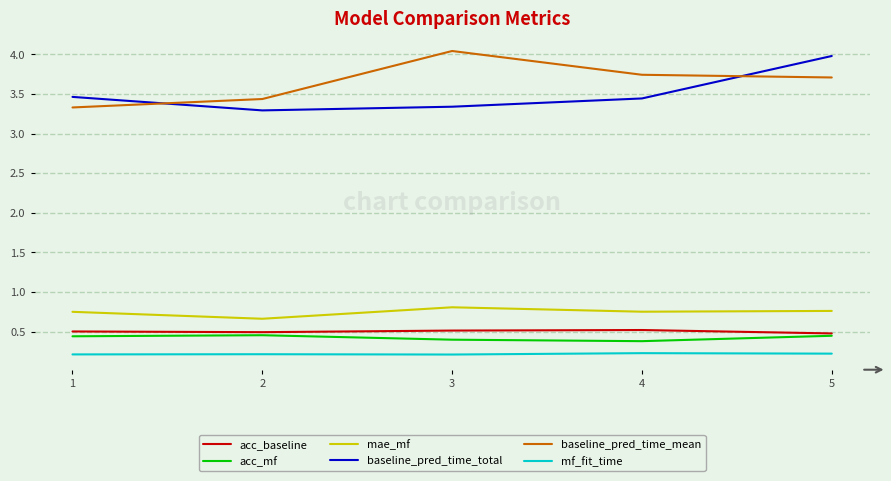

What is the maximum value shown in the chart?

4.0